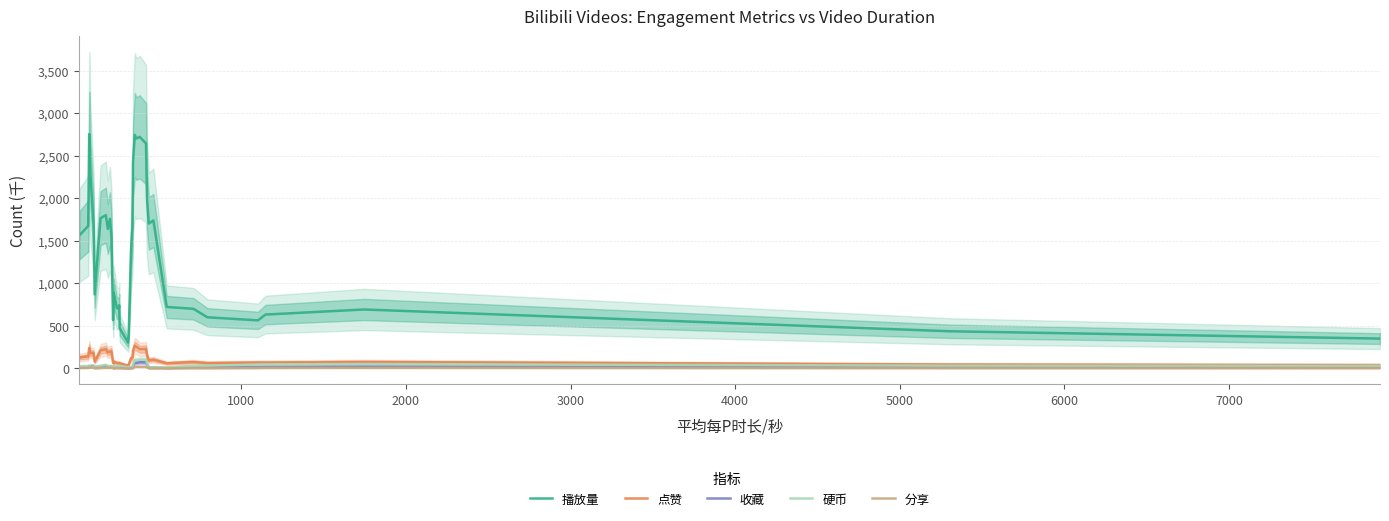

What are all the series names shown in the legend?

播放量, 点赞, 收藏, 硬币, 分享